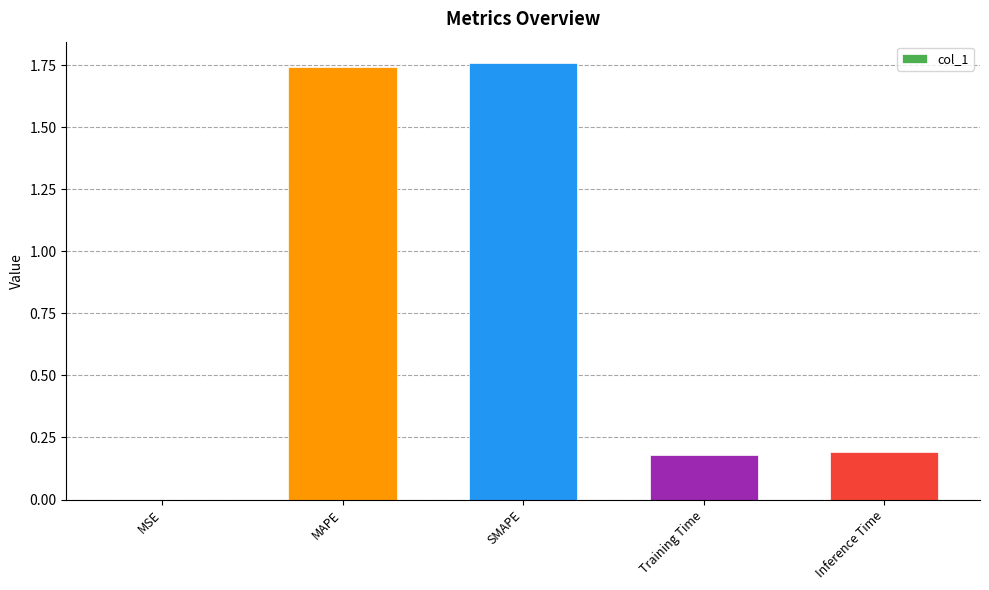

The value at MSE is 0.0. True or false?

True